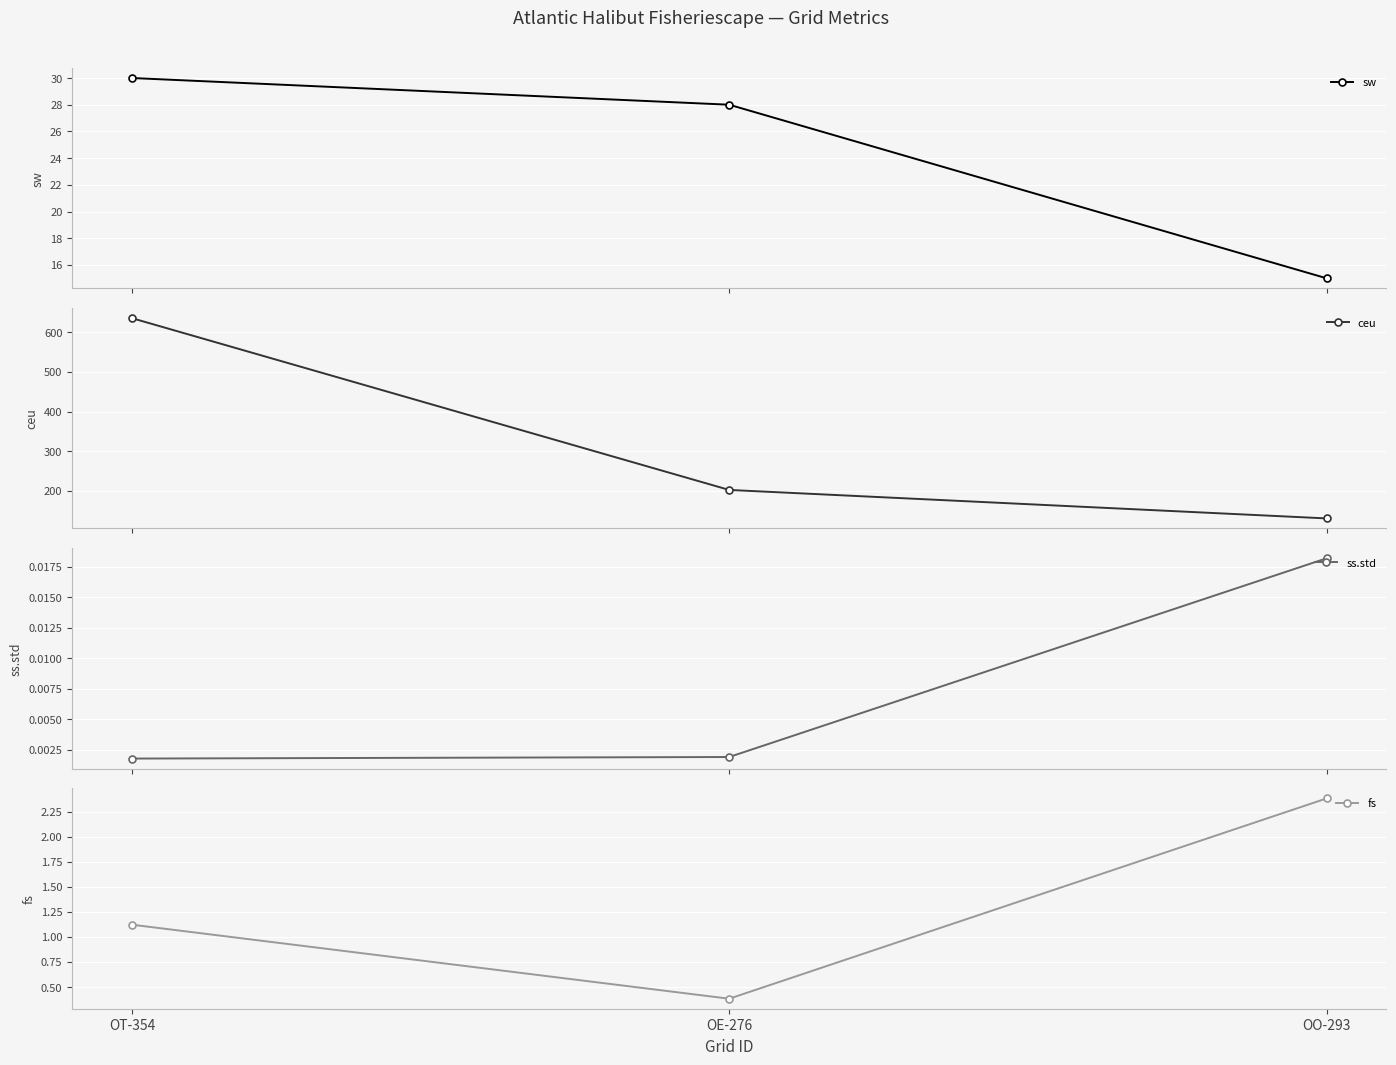

What is the sum of the ceu values at OE-276 and OO-293?

333.6